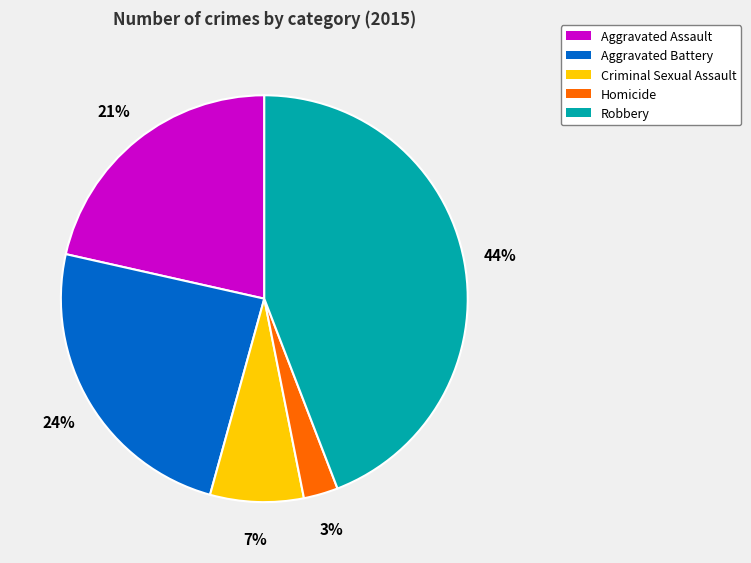

To the nearest percent, what portion does Criminal Sexual Assault represent?

7%